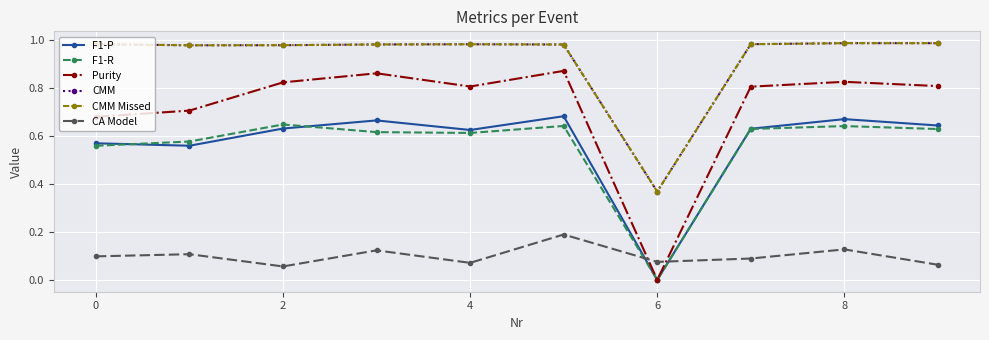

How many lines are shown in the chart?

6